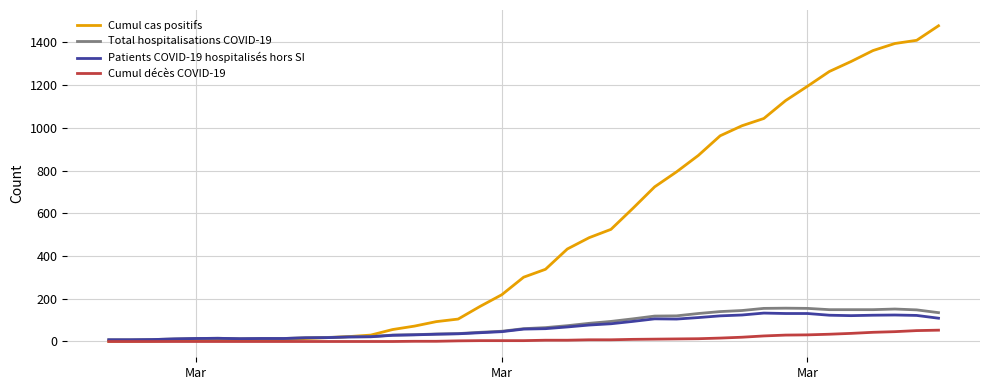

Which series has the largest total across all categories?

Cumul cas positifs